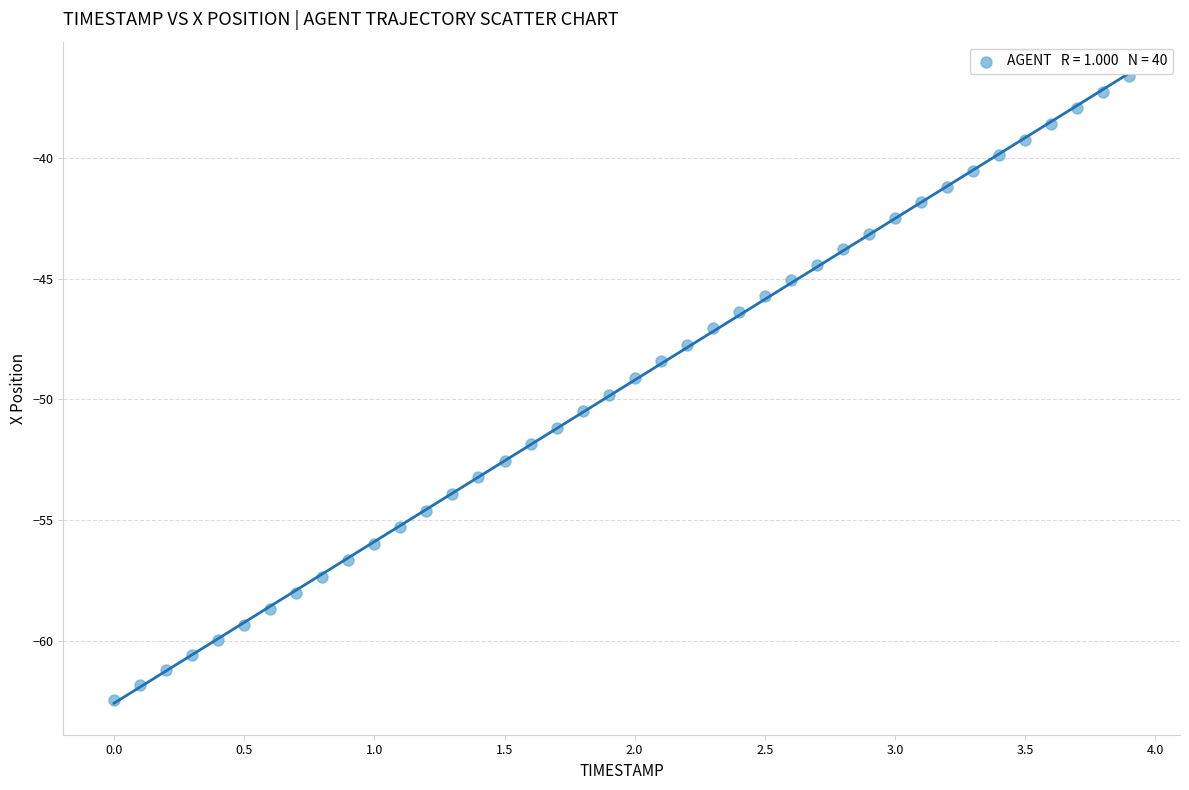

What is the range of Y values (max minus min)?

25.8